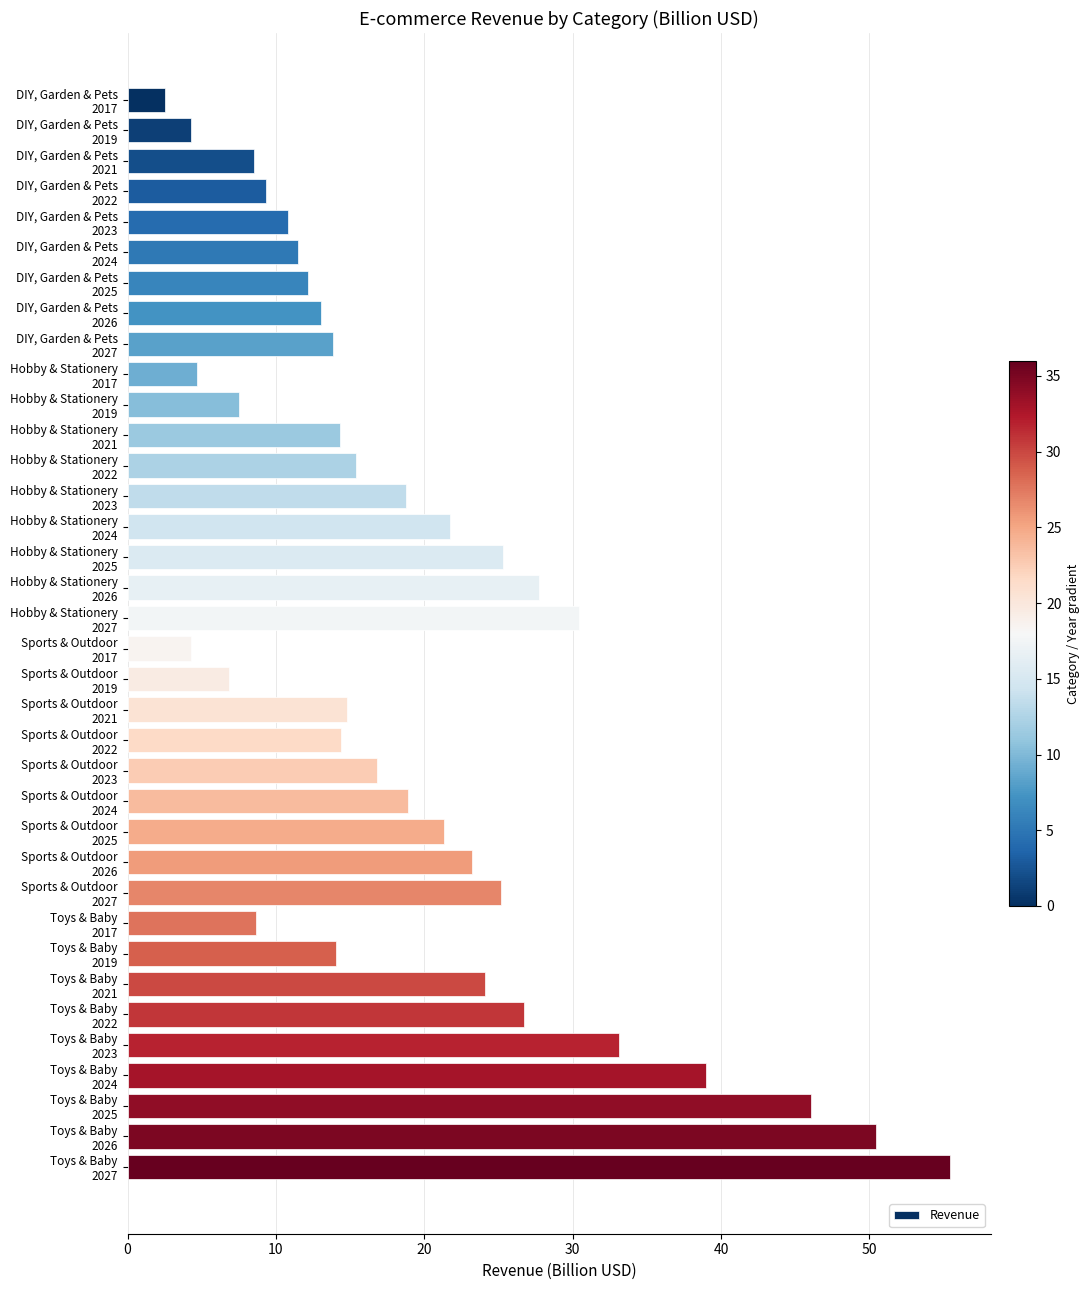

What is the value of the 35th bar from the top?

50.5